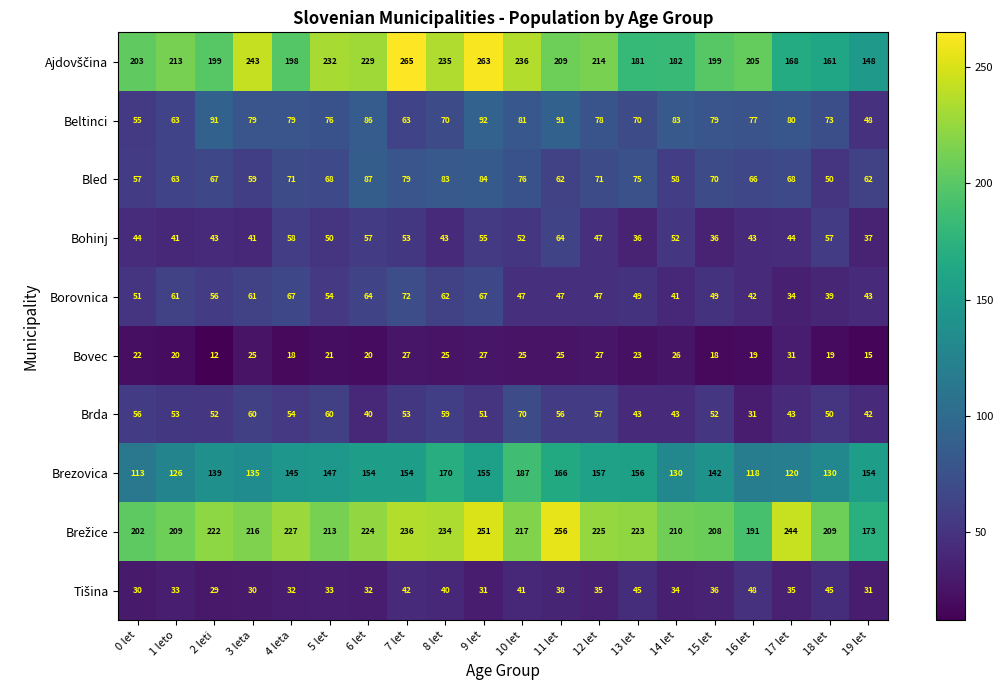

Read the Bohinj value at 14 let, to the nearest 5.

50